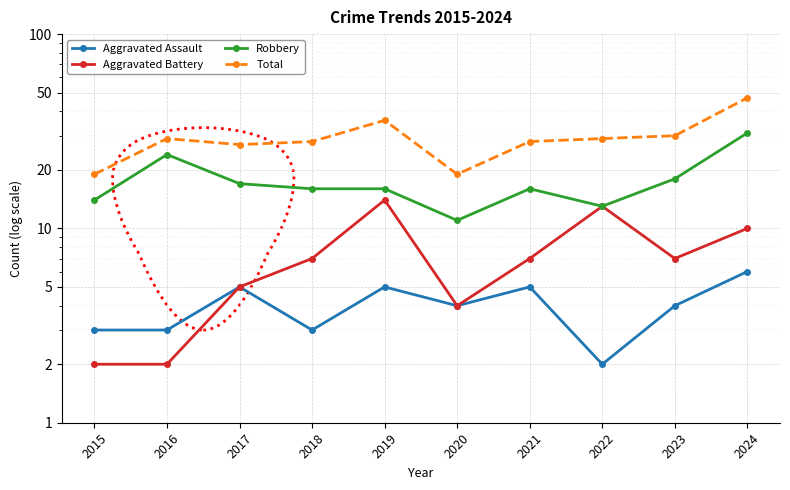

At which label does Aggravated Assault reach its peak?

2024